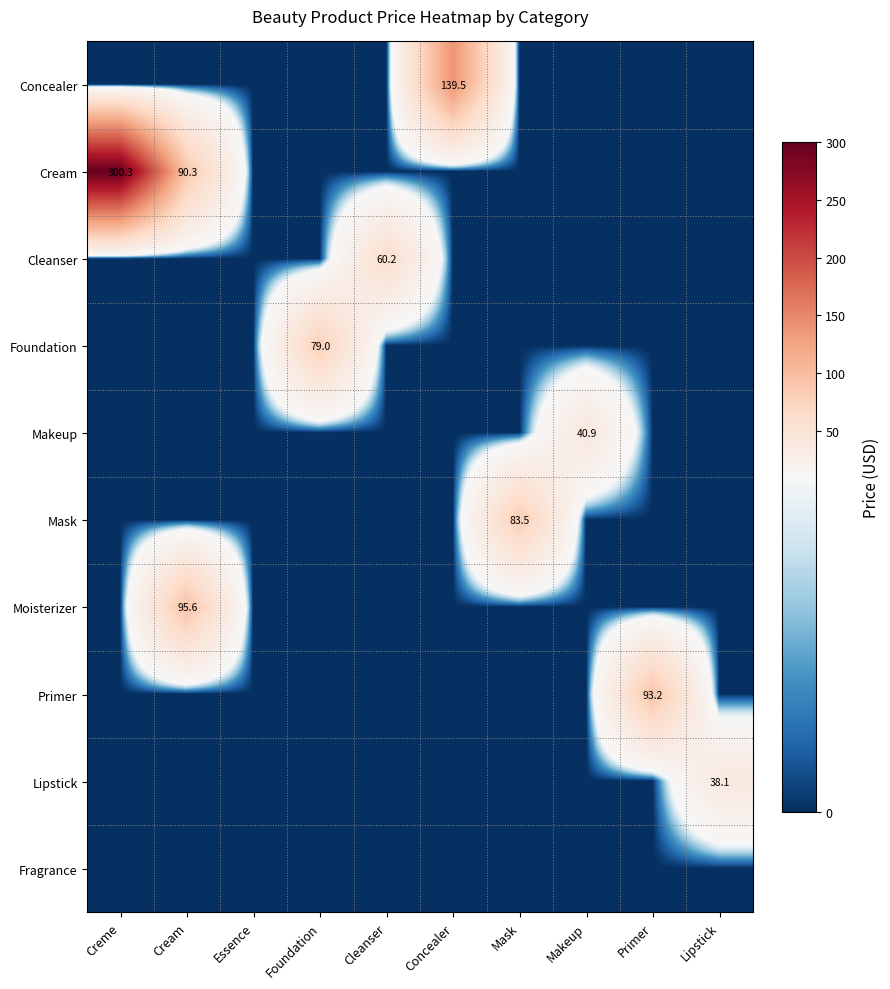

Count the number of data series in this chart.

10